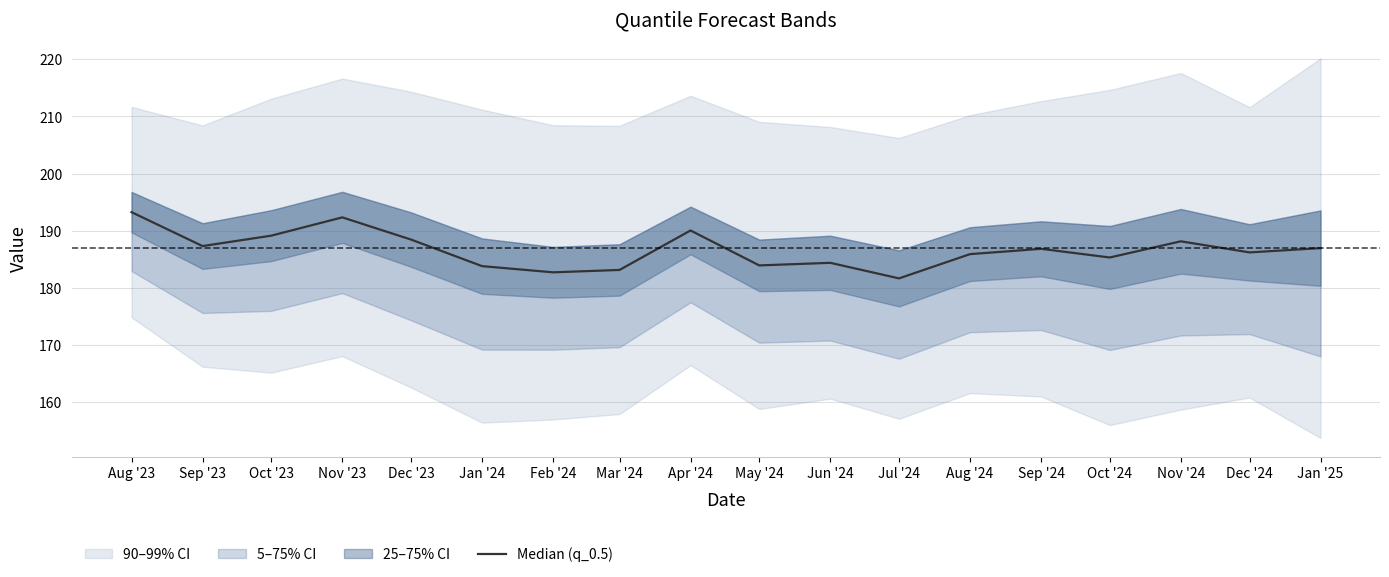

How many points are higher than both their immediate neighbors (excluding endpoints)?

5